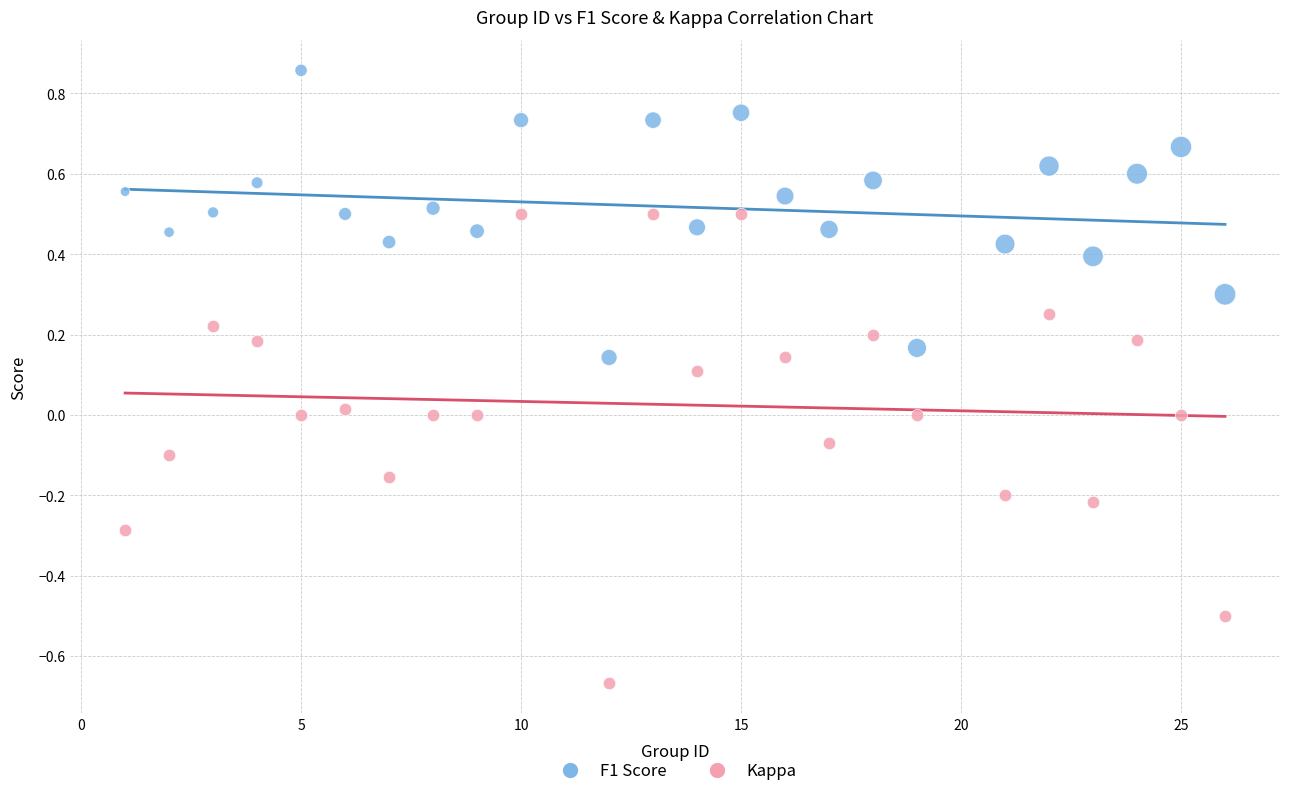

Which series has the largest Y range (max minus min)?

Kappa